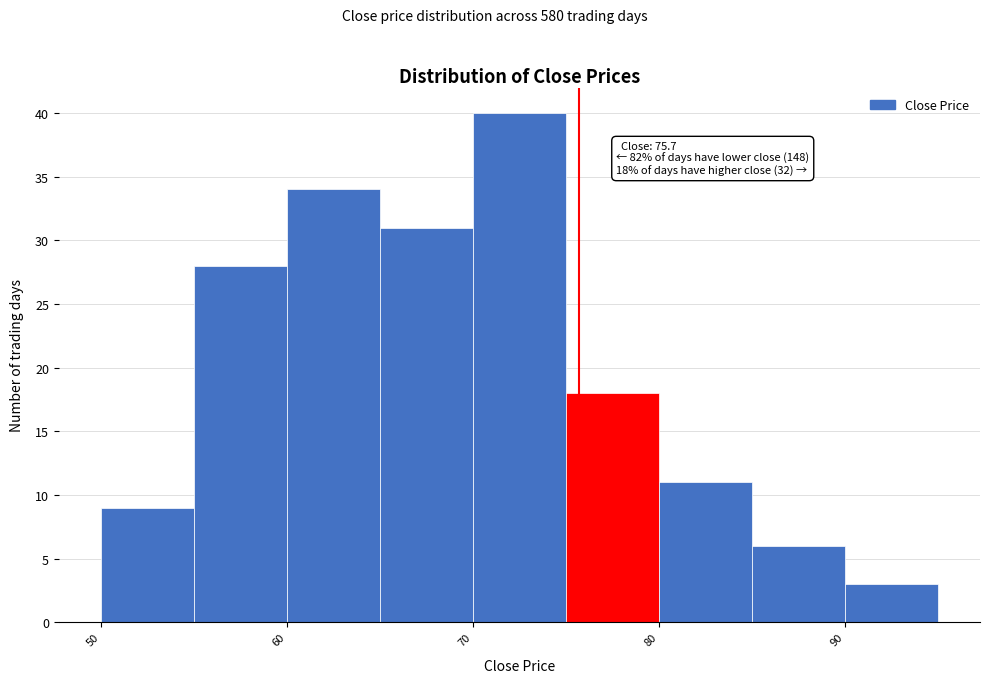

Over which range of the x-axis is the bar tallest?

70 to 75